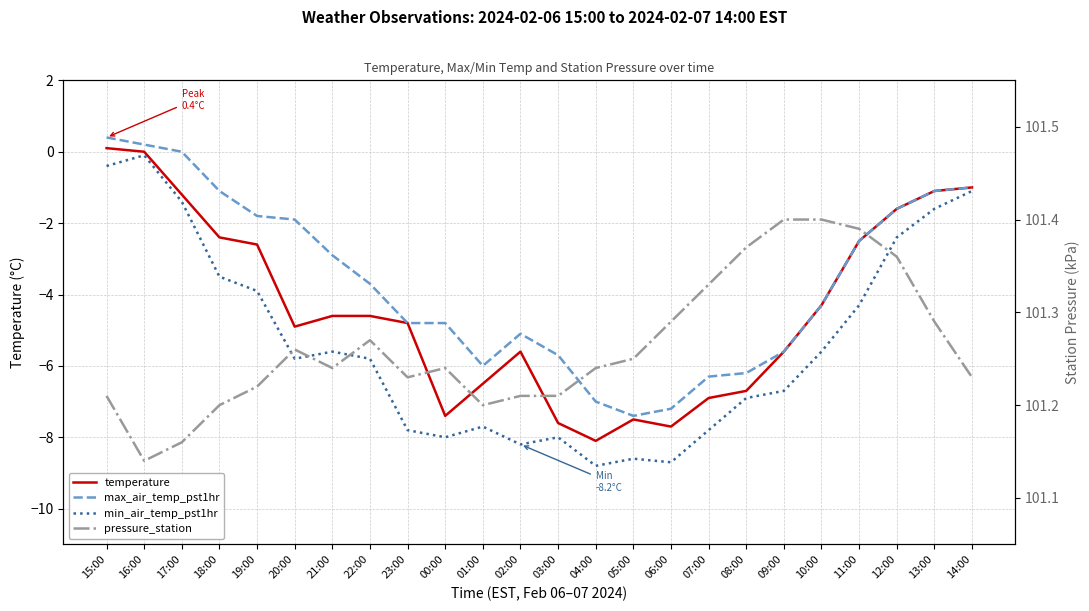

Reading left to right, list all the values displayed in this chart.

temperature: 15:00=0.1	16:00=0.0	17:00=-1.2	18:00=-2.4	19:00=-2.6	20:00=-4.9	21:00=-4.6	22:00=-4.6	23:00=-4.8	00:00=-7.4	01:00=-6.5	02:00=-5.6	03:00=-7.6	04:00=-8.1	05:00=-7.5	06:00=-7.7	07:00=-6.9	08:00=-6.7	09:00=-5.6	10:00=-4.3	11:00=-2.5	12:00=-1.6	13:00=-1.1	14:00=-1.0
max_air_temp_pst1hr: 15:00=0.4	16:00=0.2	17:00=0.0	18:00=-1.1	19:00=-1.8	20:00=-1.9	21:00=-2.9	22:00=-3.7	23:00=-4.8	00:00=-4.8	01:00=-6.0	02:00=-5.1	03:00=-5.7	04:00=-7.0	05:00=-7.4	06:00=-7.2	07:00=-6.3	08:00=-6.2	09:00=-5.6	10:00=-4.3	11:00=-2.5	12:00=-1.6	13:00=-1.1	14:00=-1.0
min_air_temp_pst1hr: 15:00=-0.4	16:00=-0.1	17:00=-1.4	18:00=-3.5	19:00=-3.9	20:00=-5.8	21:00=-5.6	22:00=-5.8	23:00=-7.8	00:00=-8.0	01:00=-7.7	02:00=-8.2	03:00=-8.0	04:00=-8.8	05:00=-8.6	06:00=-8.7	07:00=-7.8	08:00=-6.9	09:00=-6.7	10:00=-5.6	11:00=-4.3	12:00=-2.4	13:00=-1.6	14:00=-1.1
pressure_station: 15:00=101.2	16:00=101.1	17:00=101.2	18:00=101.2	19:00=101.2	20:00=101.3	21:00=101.2	22:00=101.3	23:00=101.2	00:00=101.2	01:00=101.2	02:00=101.2	03:00=101.2	04:00=101.2	05:00=101.2	06:00=101.3	07:00=101.3	08:00=101.4	09:00=101.4	10:00=101.4	11:00=101.4	12:00=101.4	13:00=101.3	14:00=101.2